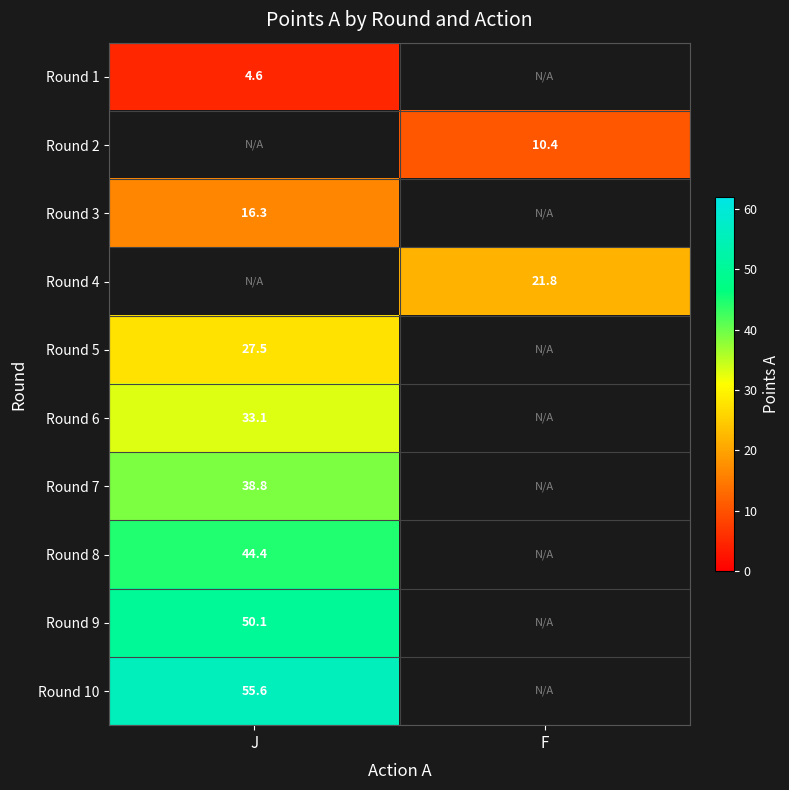

At which label does Round 5 reach its minimum?

J